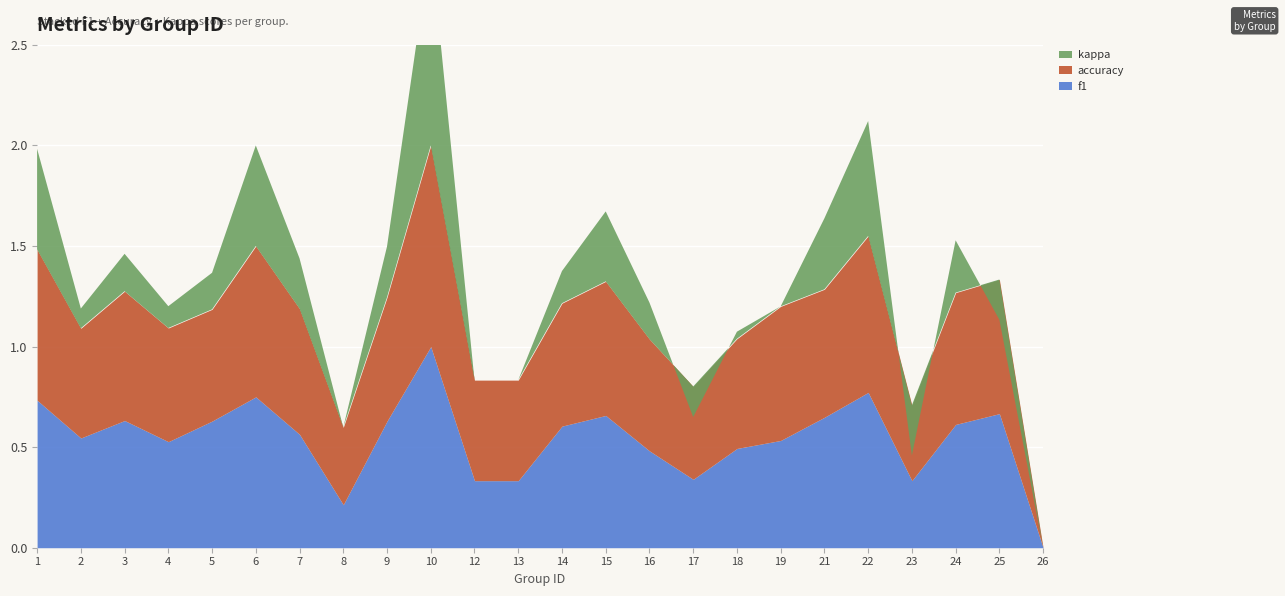

The kappa series shows 0.1 at 4. True or false?

False